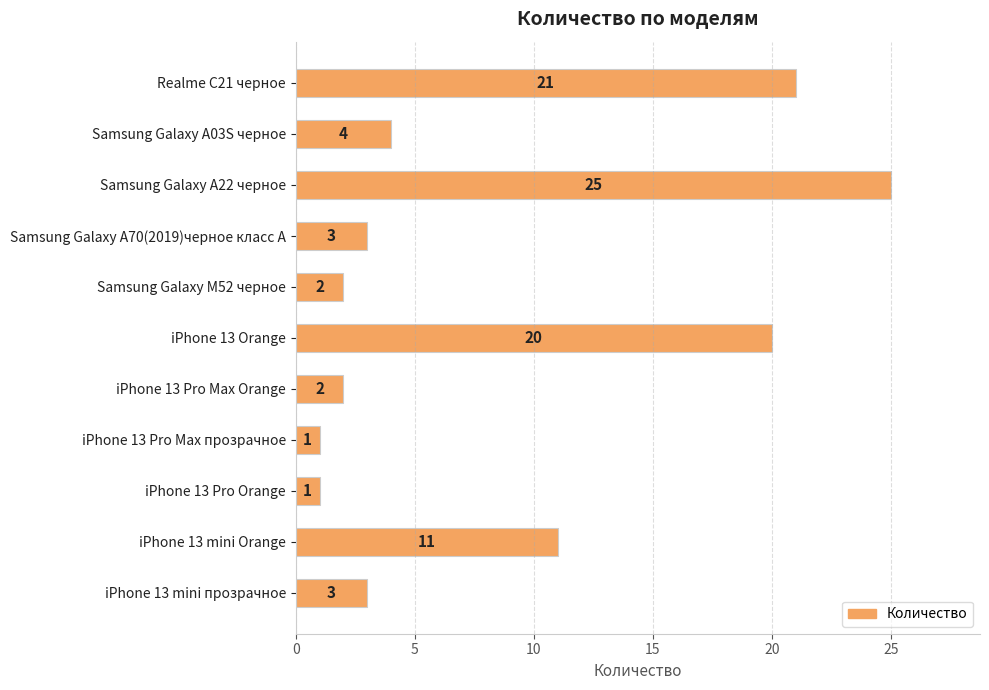

What is the maximum value shown in the chart?

25